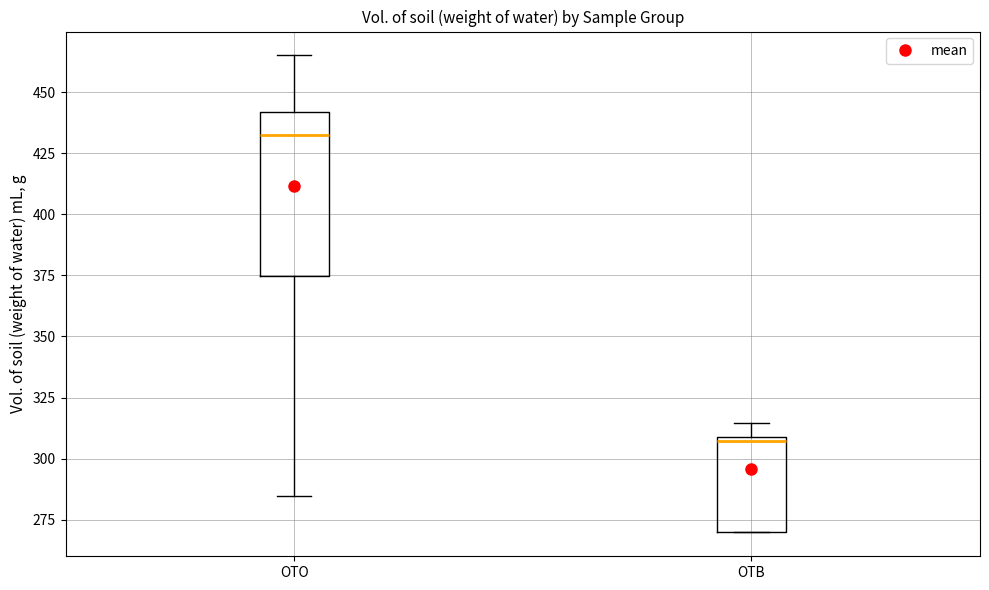

Reading left to right, transcribe this box plot: for each box, give where its median line is, the range the box spans, and where its two whiskers end, as read against the y-axis. The values are not printed on the chart, so give them approximately, as read against the axis.

OTO: median 435, box 375 to 440, whiskers 285 to 465
OTB: median 305, box 270 to 310, whiskers 270 to 315